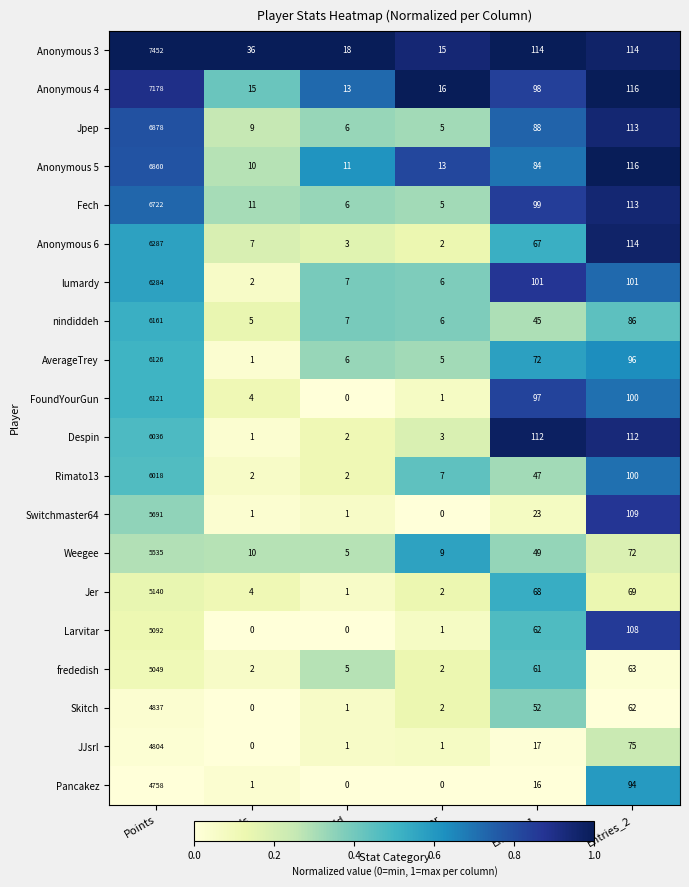

At which label does nindiddeh first exceed 45?

Points